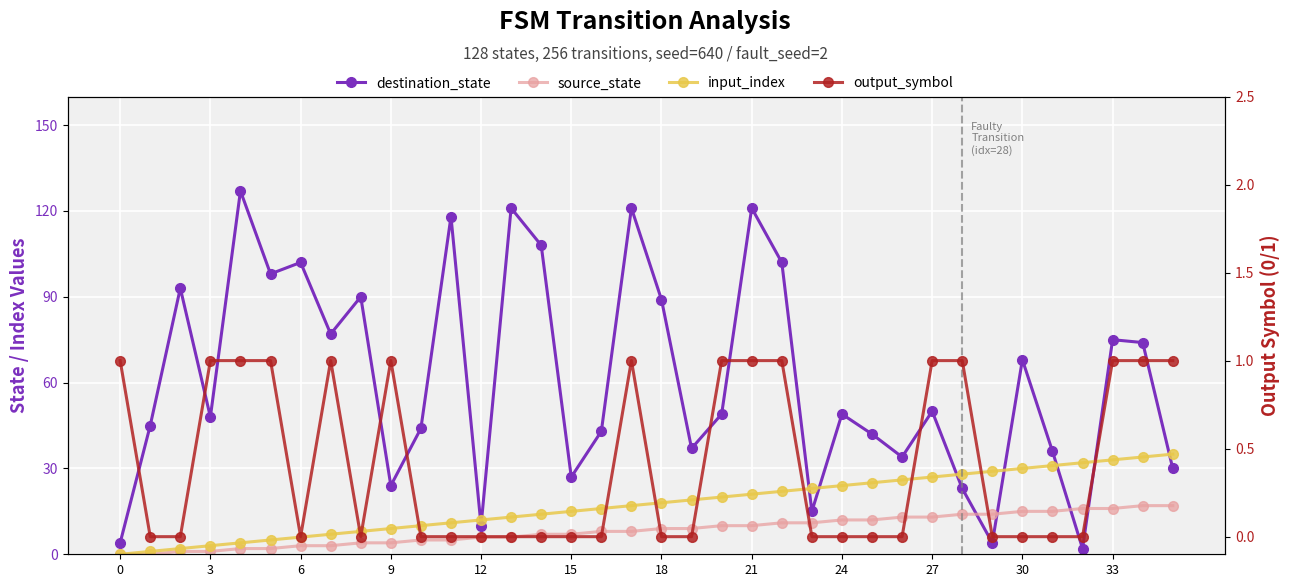

What is the sum of the source_state values at 13 and 34?

23